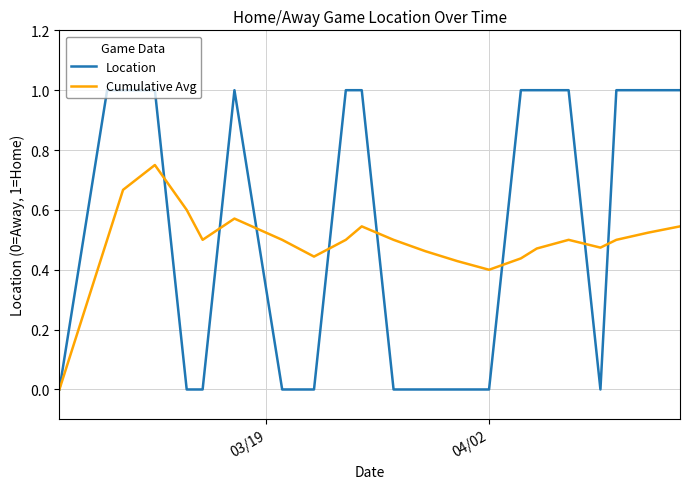

True or false: Location and Cumulative Avg cross at least once.

True